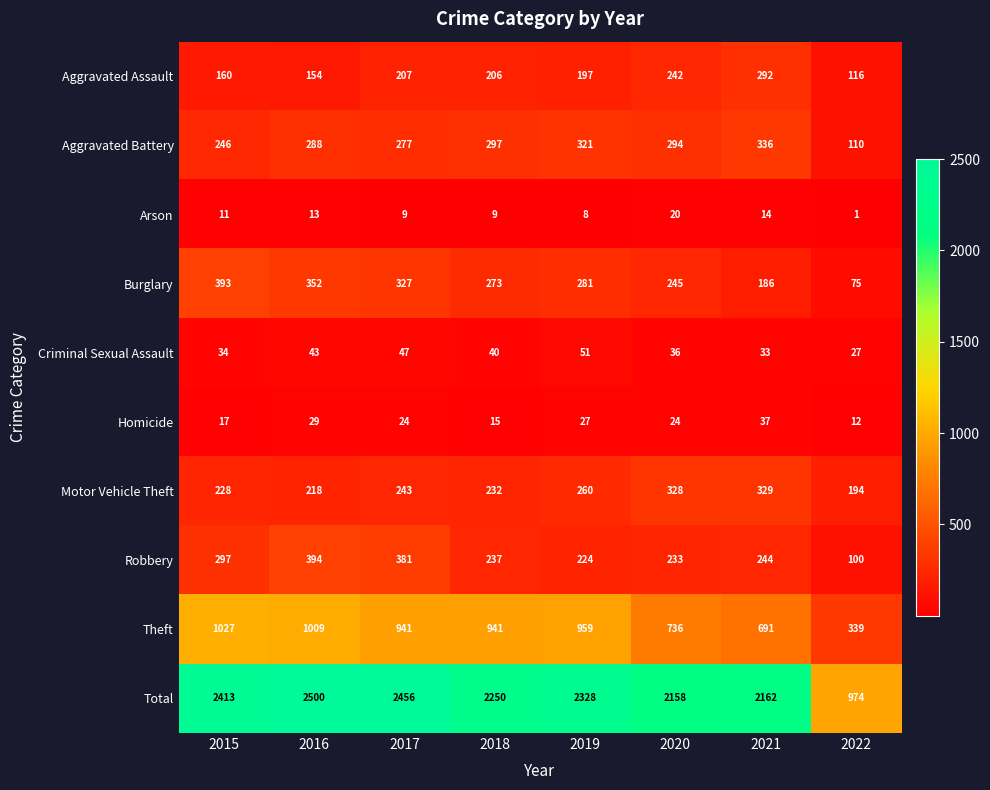

At 2018, list the series in order from smallest to largest.

Arson, Homicide, Criminal Sexual Assault, Aggravated Assault, Motor Vehicle Theft, Robbery, Burglary, Aggravated Battery, Theft, Total